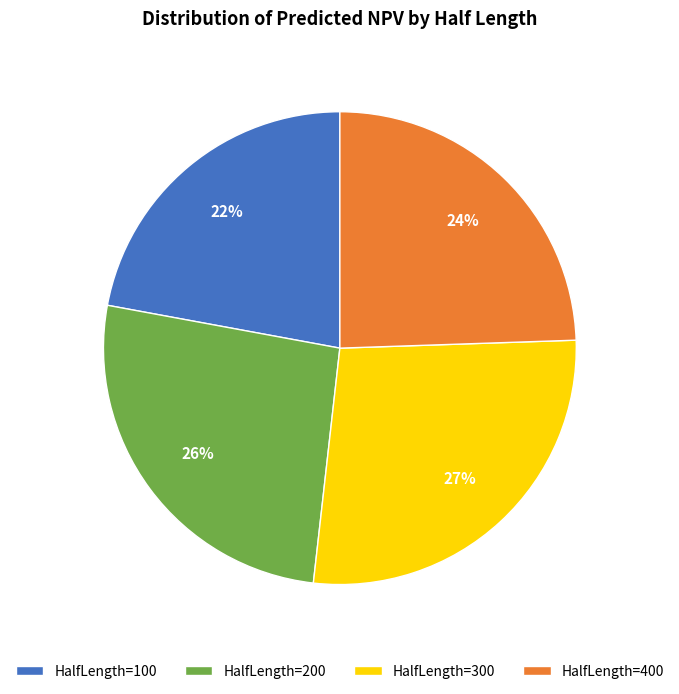

To the nearest percent, what percentage of the pie is HalfLength=400?

24%